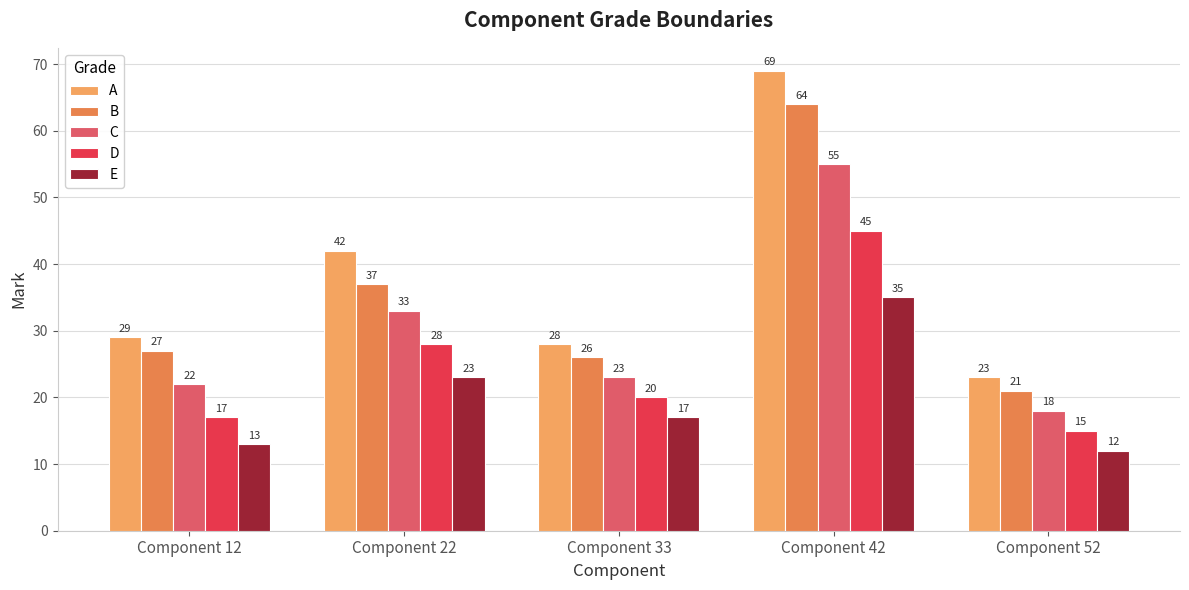

The value of D at Component 12 is 27. True or false?

False